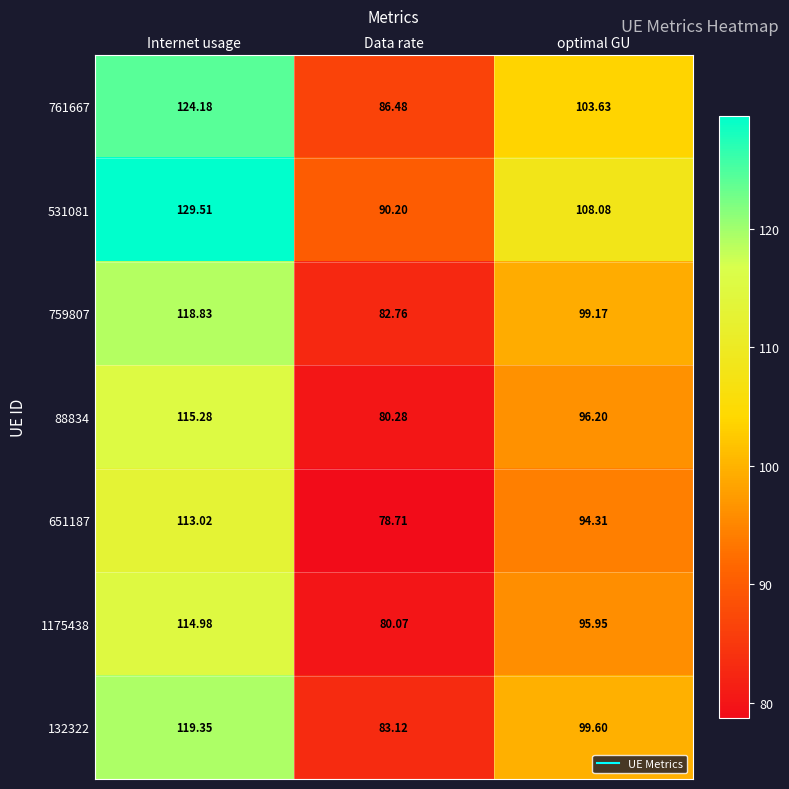

At which label is 759807 closest to 100?

optimal GU